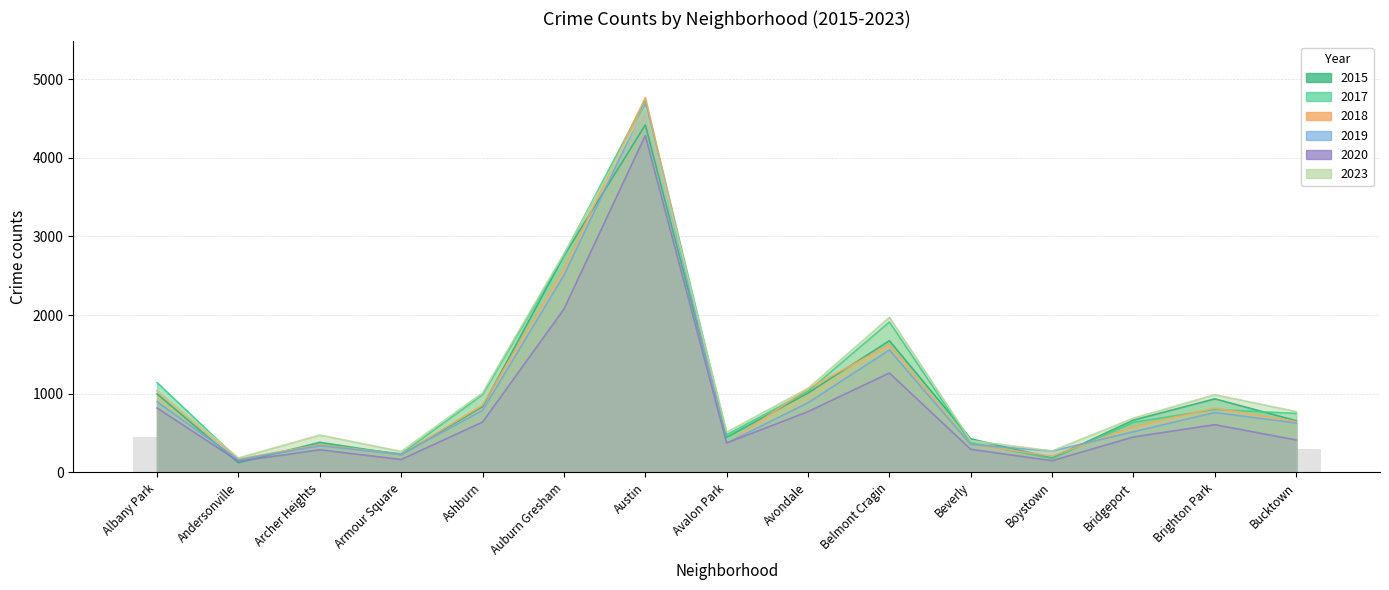

True or false: 2015 has a value of 122 at Andersonville.

True